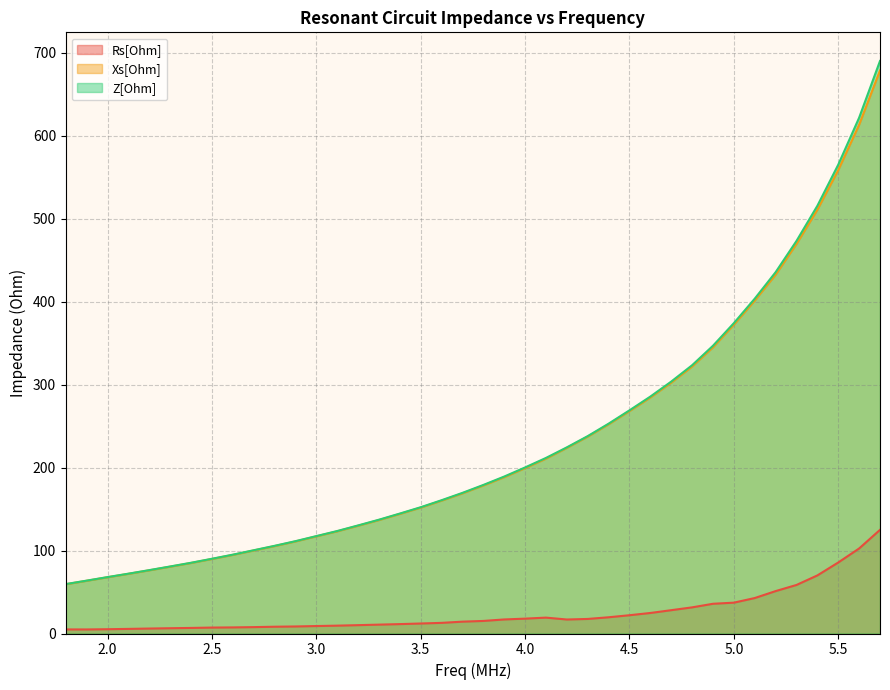

What is the value of the Rs[Ohm] point at the 30th from the left?

28.1